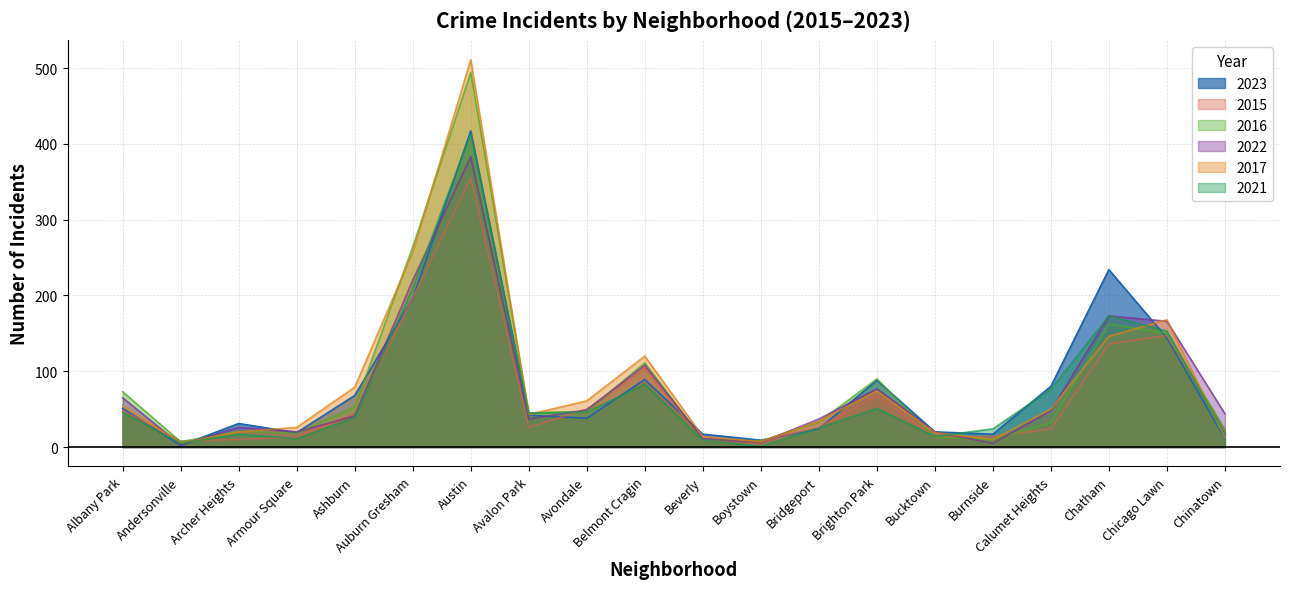

Where is the first local minimum for 2017?

Andersonville